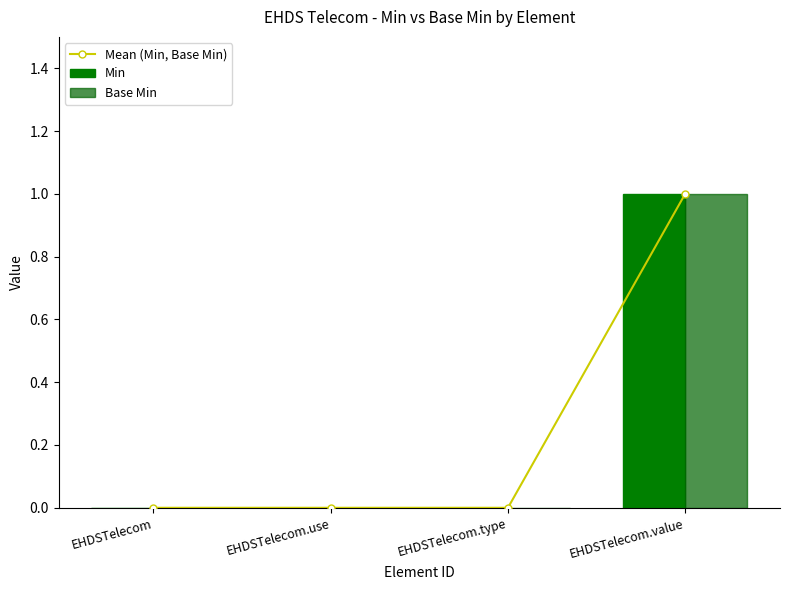

What is the maximum value for Base Min?

1